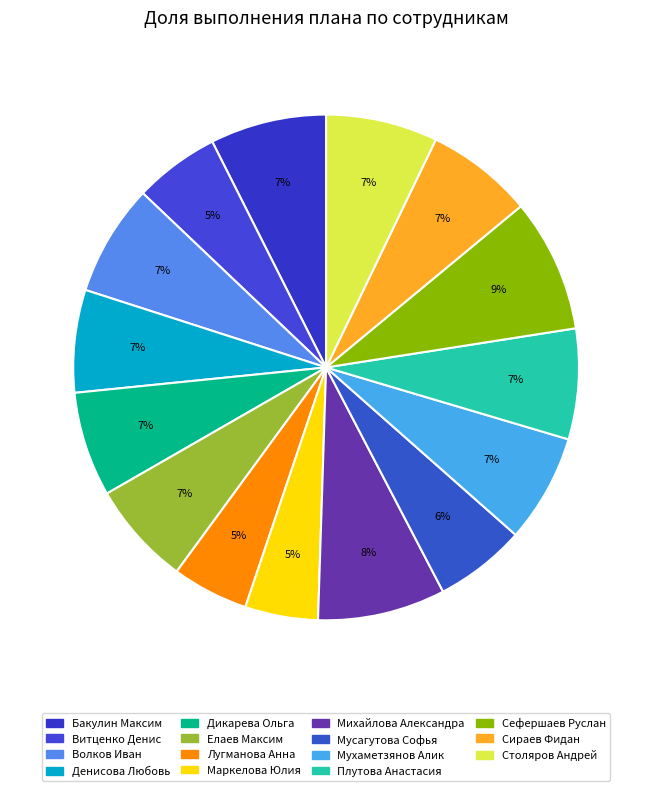

Which category has the smallest portion of the pie?

Маркелова Юлия